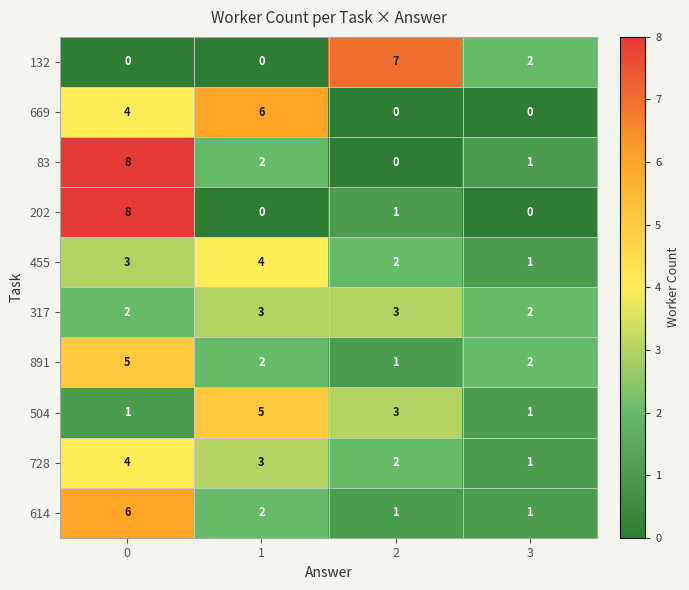

How many categories are shown in the chart?

4